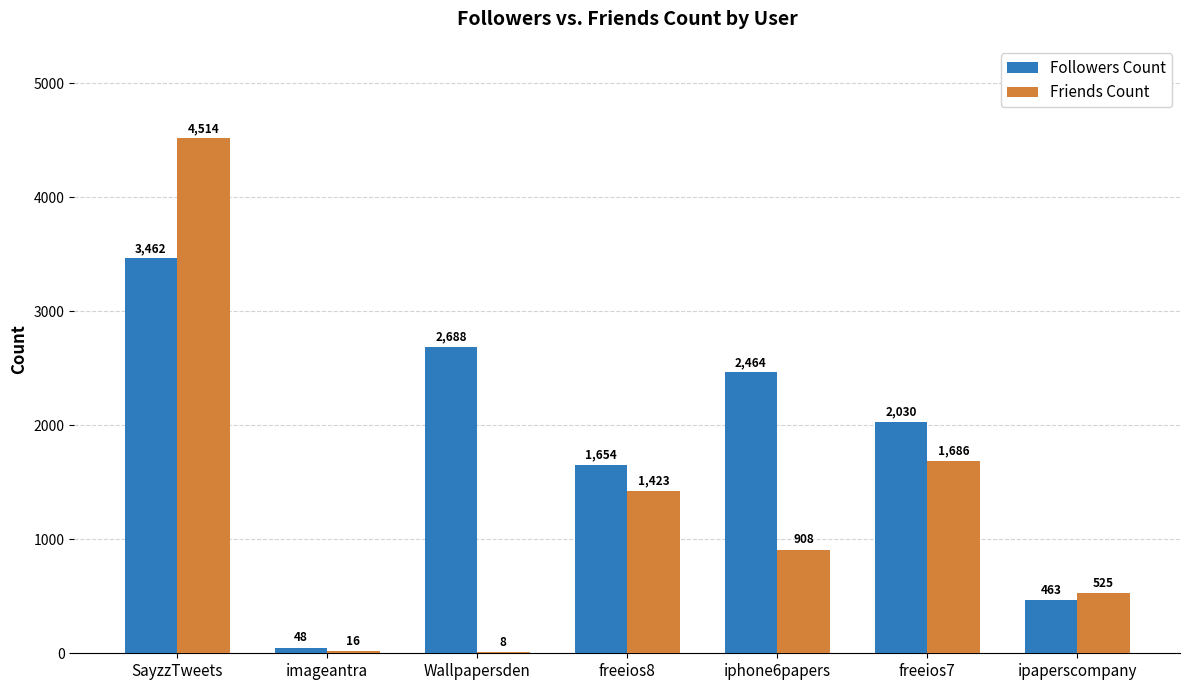

What are all the series names shown in the legend?

Followers Count, Friends Count